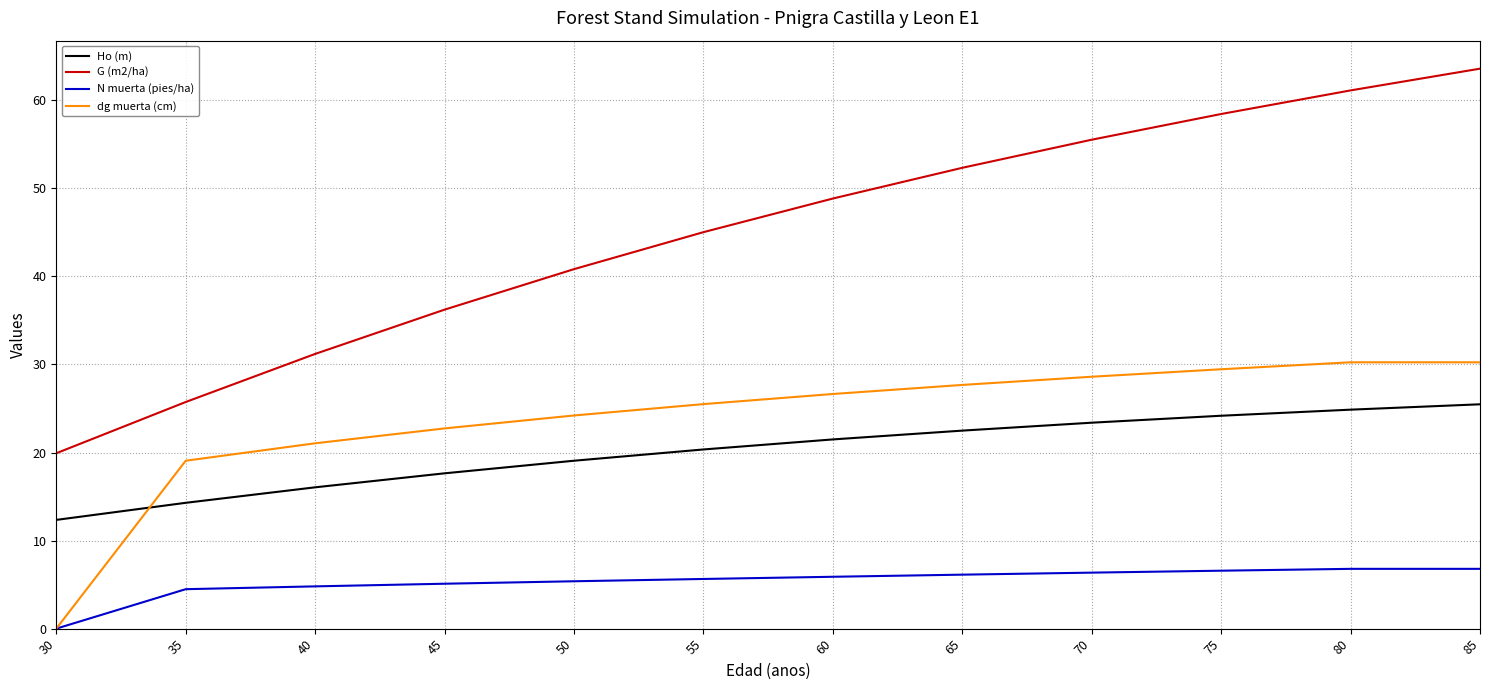

The value of N muerta (pies/ha) at 65 is 6.1. True or false?

True